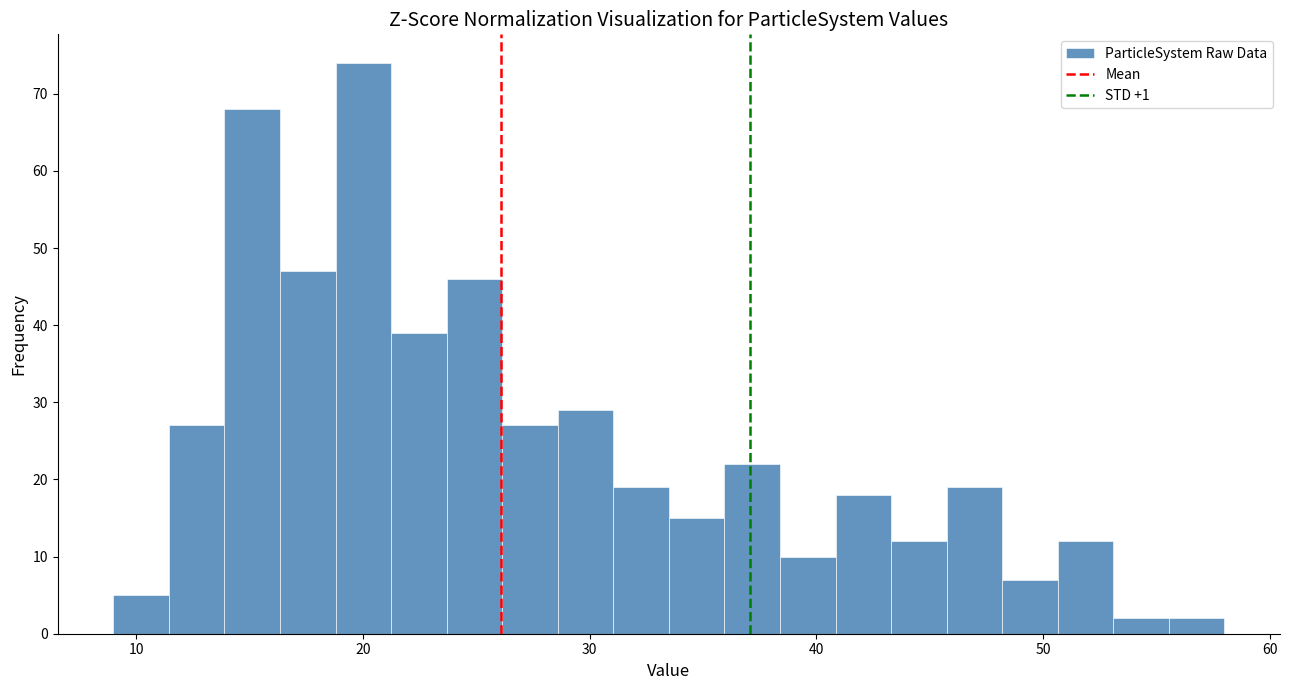

Read against the x-axis, roughly where is the centre of the tallest bar?

20